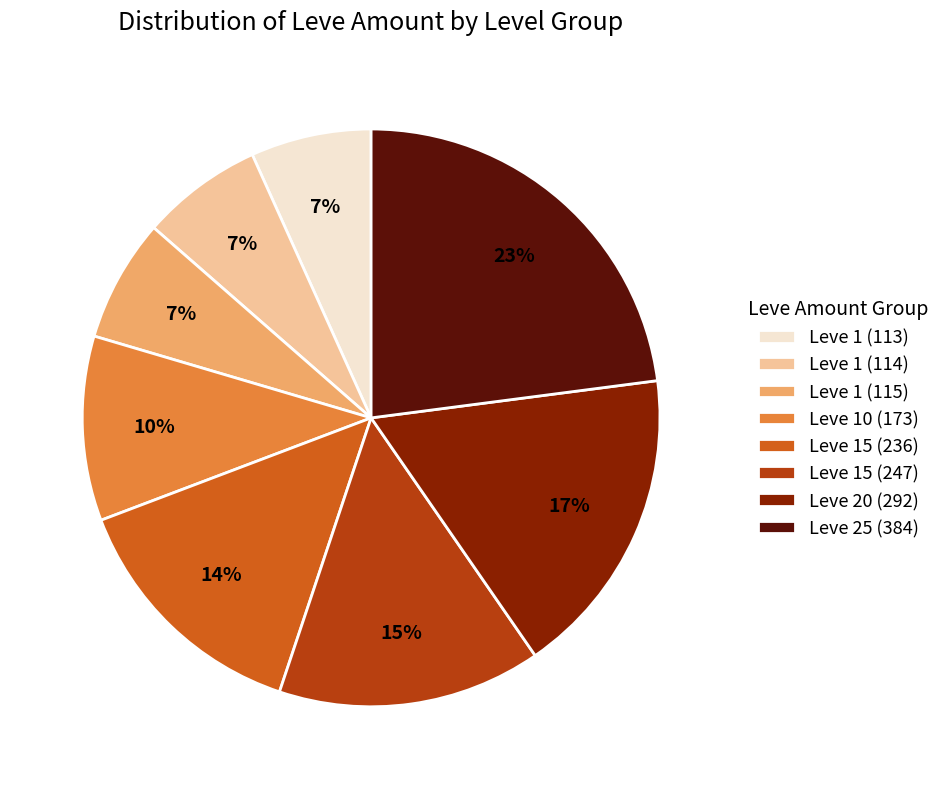

Does Leve 15 (236) represent more than half of the total?

No